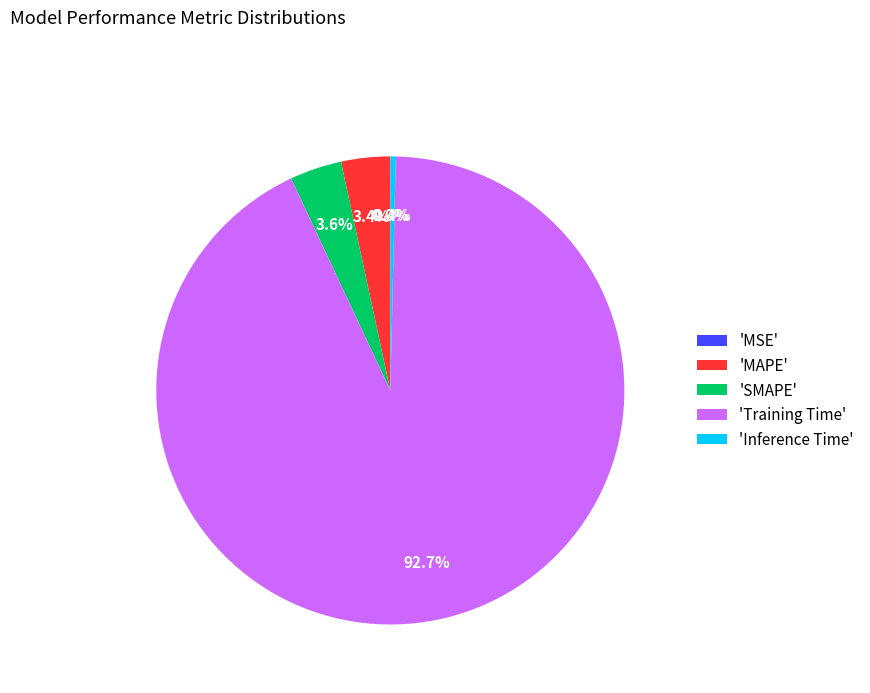

Which has a higher value, 'Training Time' or 'SMAPE'?

'Training Time'